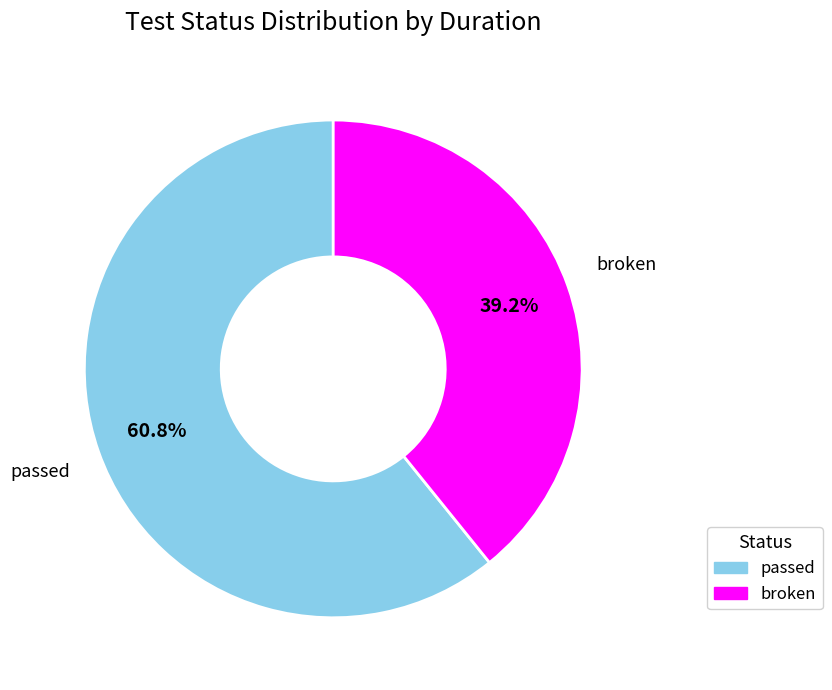

How many segments does this pie chart have?

2